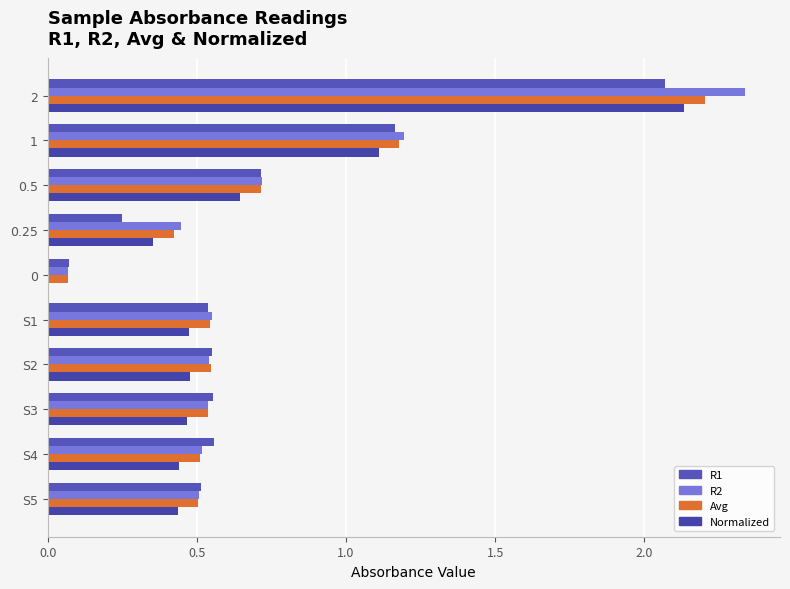

At how many categories does at least one series exceed 0?

10